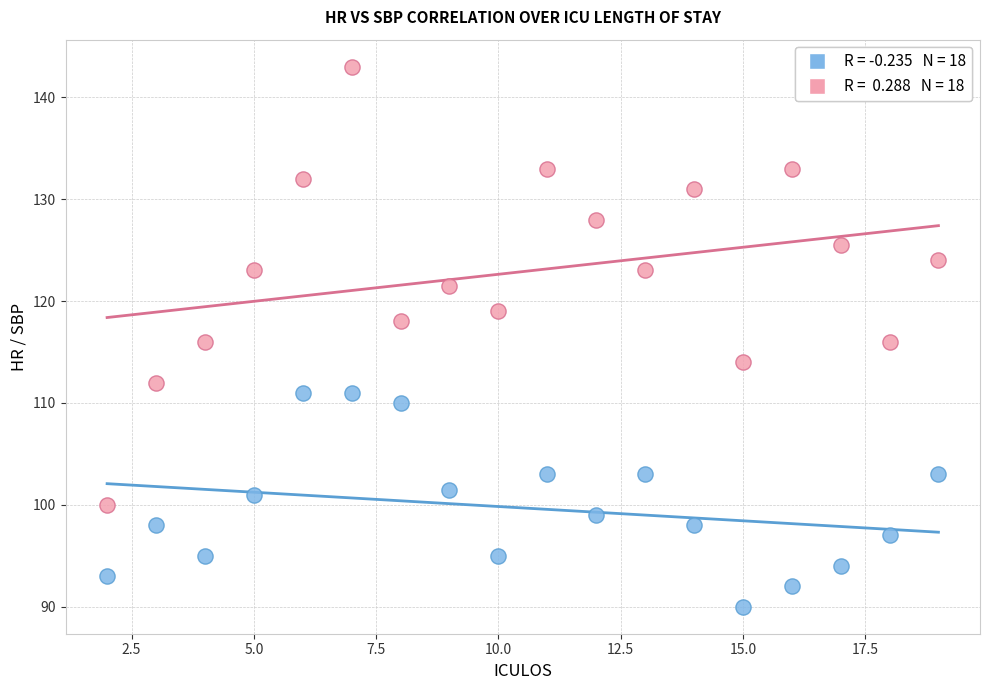

Across all data points, what is the range of Y values (max minus min)?

53.0